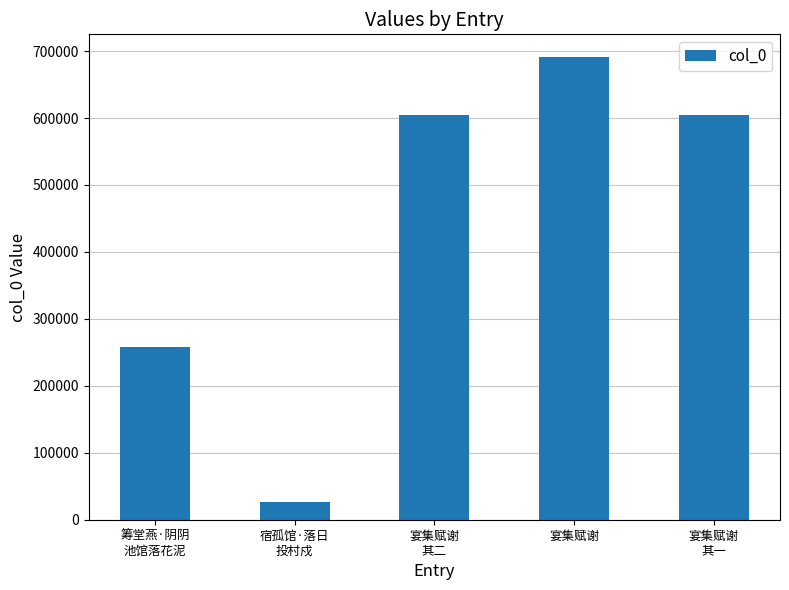

What is the value of the 2nd bar from the left?

26169